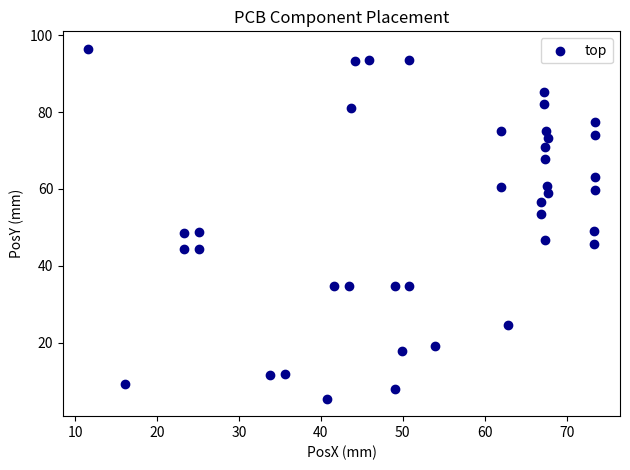

What is the range of Y values (max minus min)?

91.0